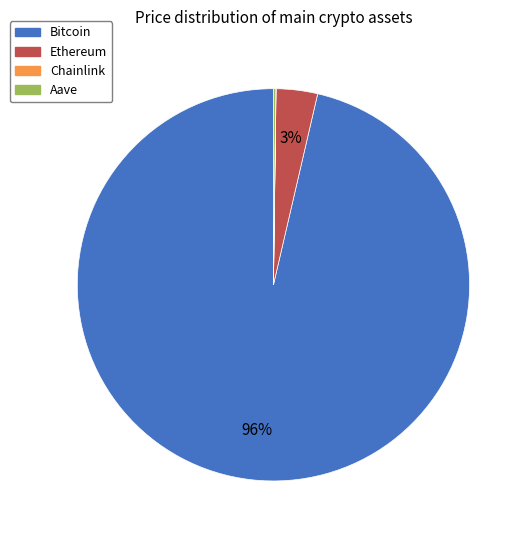

To the nearest percent, what is the average slice percentage?

25%